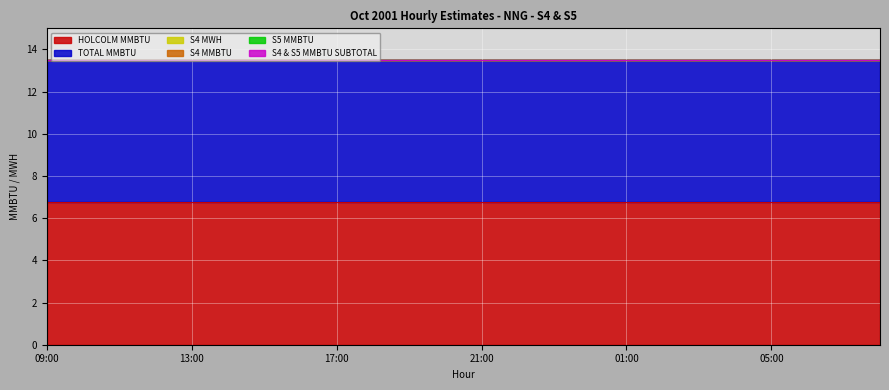

Reading right to left, list all the values displayed in this chart.

HOLCOLM MMBTU: 6.8	6.8	6.8	6.8	6.8	6.8	6.8	6.8	6.8	6.8	6.8	6.8	6.8	6.8	6.8	6.8	6.8	6.8	6.8	6.8	6.8	6.8	6.8	6.8
TOTAL MMBTU: 6.8	6.8	6.8	6.8	6.8	6.8	6.8	6.8	6.8	6.8	6.8	6.8	6.8	6.8	6.8	6.8	6.8	6.8	6.8	6.8	6.8	6.8	6.8	6.8
S4 MWH: 0.0	0.0	0.0	0.0	0.0	0.0	0.0	0.0	0.0	0.0	0.0	0.0	0.0	0.0	0.0	0.0	0.0	0.0	0.0	0.0	0.0	0.0	0.0	0.0
S4 MMBTU: 0.0	0.0	0.0	0.0	0.0	0.0	0.0	0.0	0.0	0.0	0.0	0.0	0.0	0.0	0.0	0.0	0.0	0.0	0.0	0.0	0.0	0.0	0.0	0.0
S5 MMBTU: 0.0	0.0	0.0	0.0	0.0	0.0	0.0	0.0	0.0	0.0	0.0	0.0	0.0	0.0	0.0	0.0	0.0	0.0	0.0	0.0	0.0	0.0	0.0	0.0
S4 & S5 MMBTU SUBTOTAL: 0.0	0.0	0.0	0.0	0.0	0.0	0.0	0.0	0.0	0.0	0.0	0.0	0.0	0.0	0.0	0.0	0.0	0.0	0.0	0.0	0.0	0.0	0.0	0.0